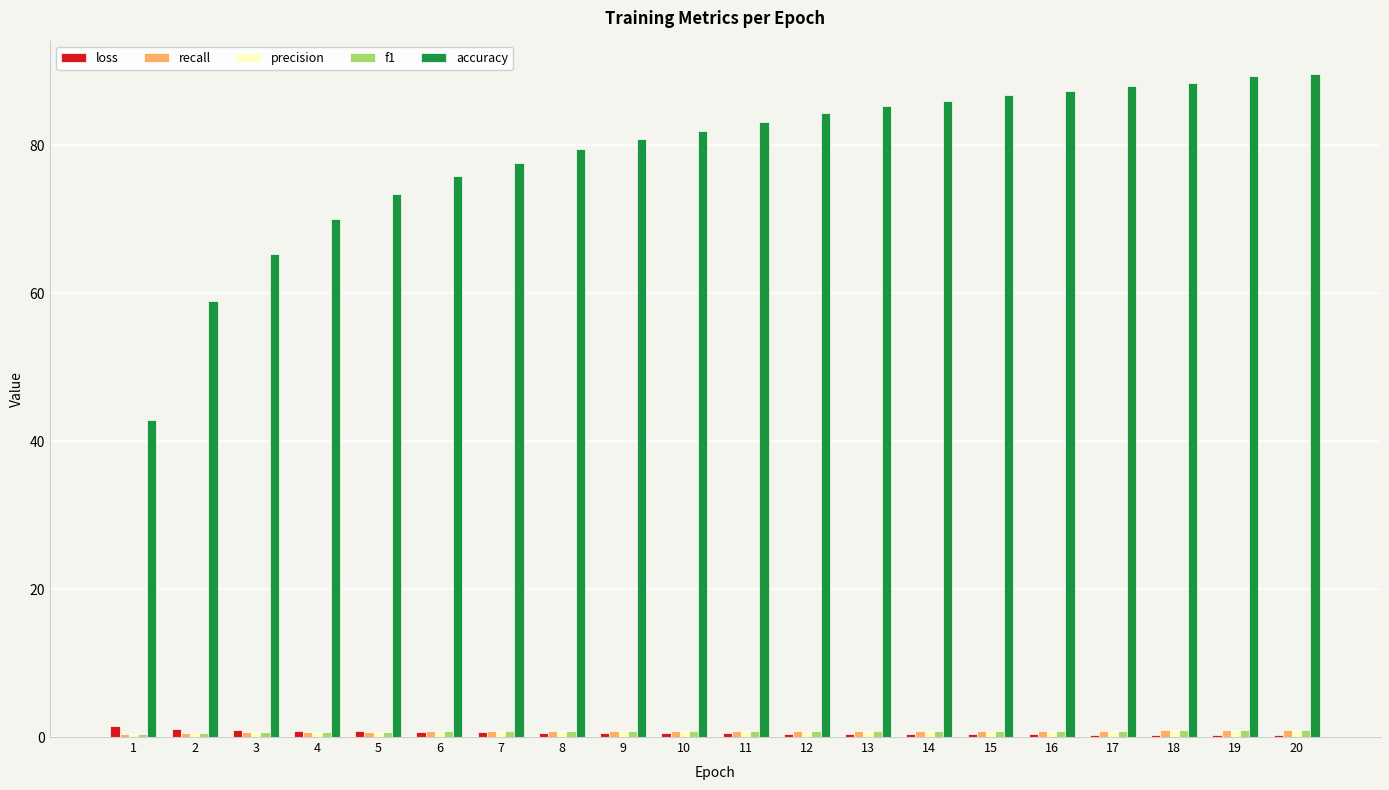

The value of accuracy at 20 is 89.7. True or false?

True